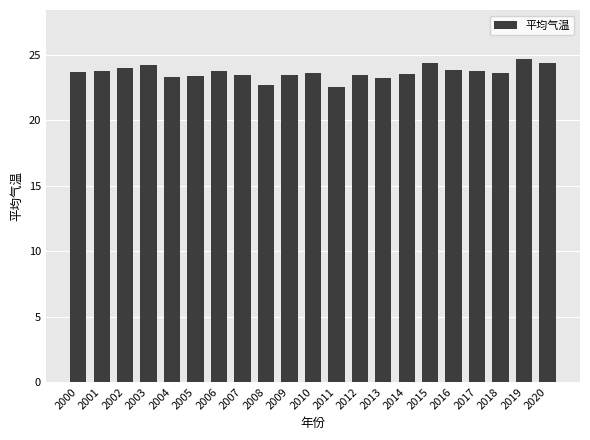

Is it true that the value at 2013 is 13.4?

False